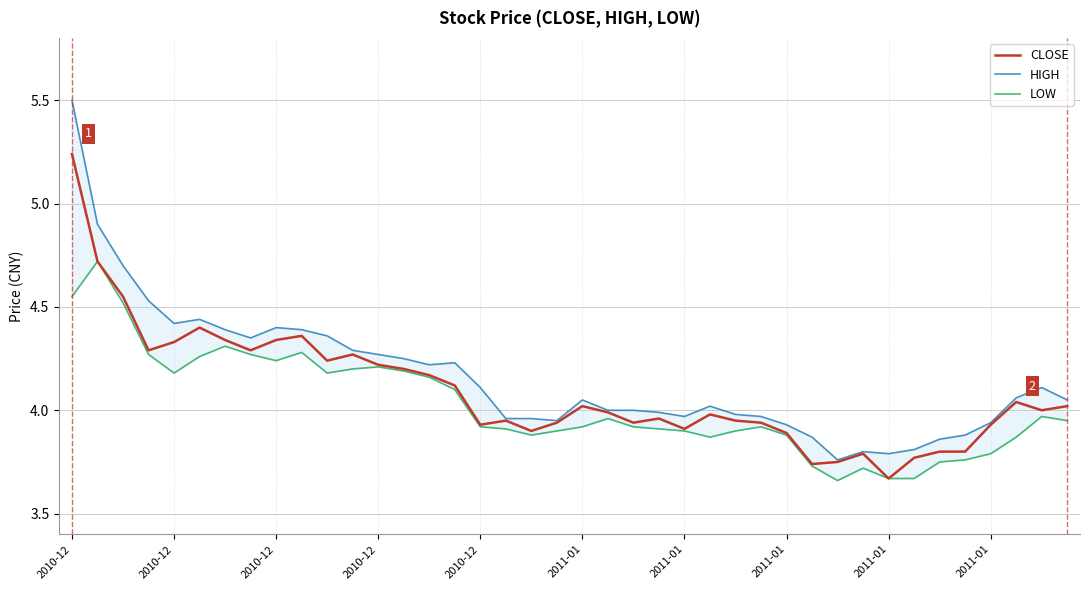

Is it true that HIGH equals 0.9 at 23?

False